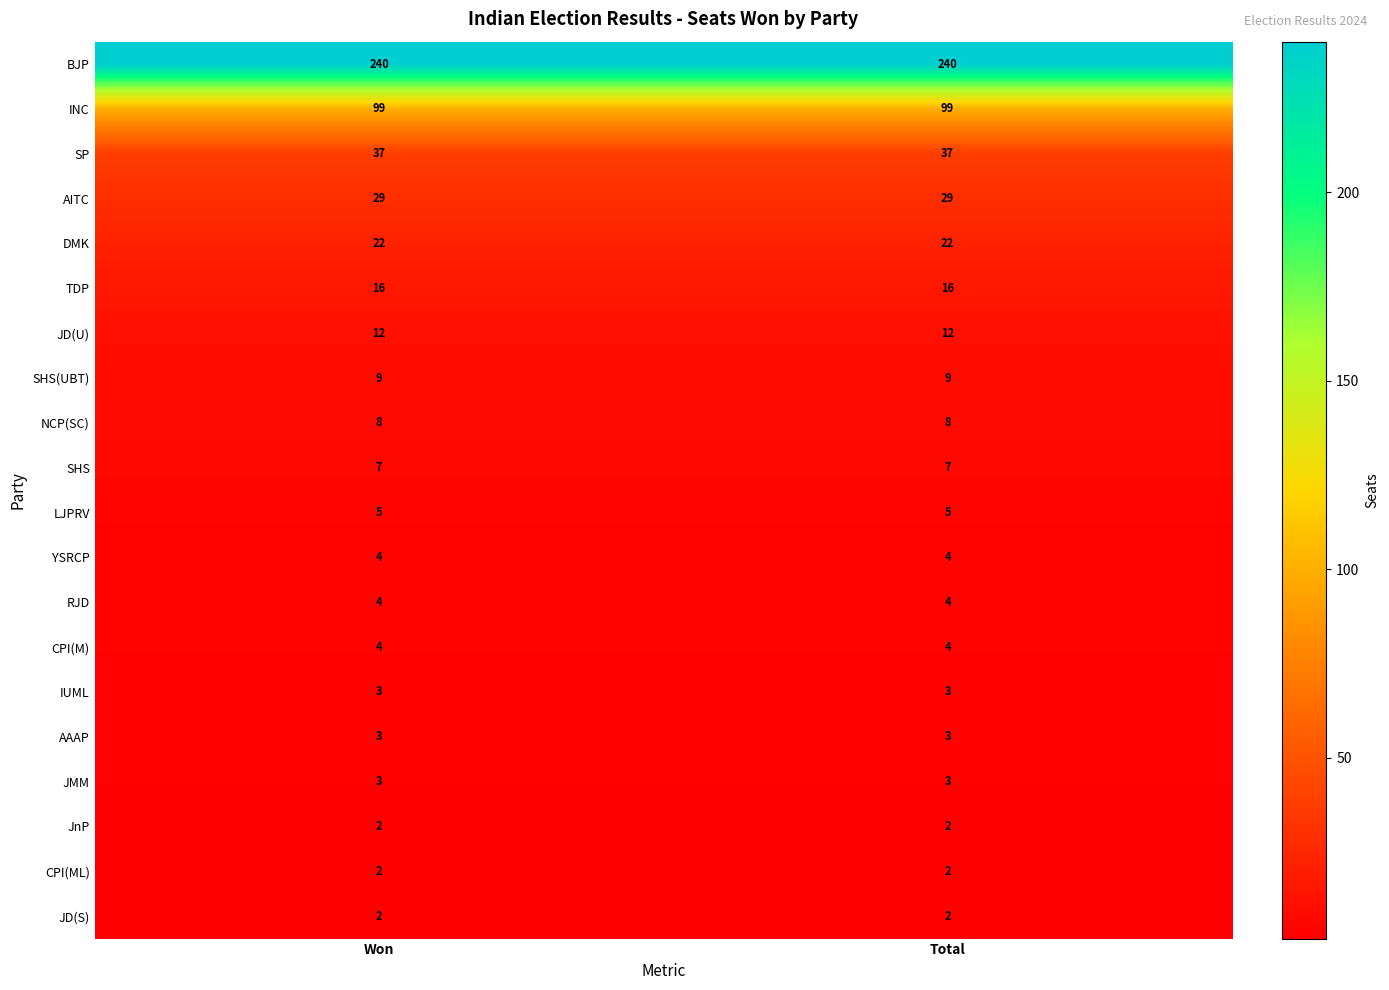

How many distinct data groups are displayed?

20